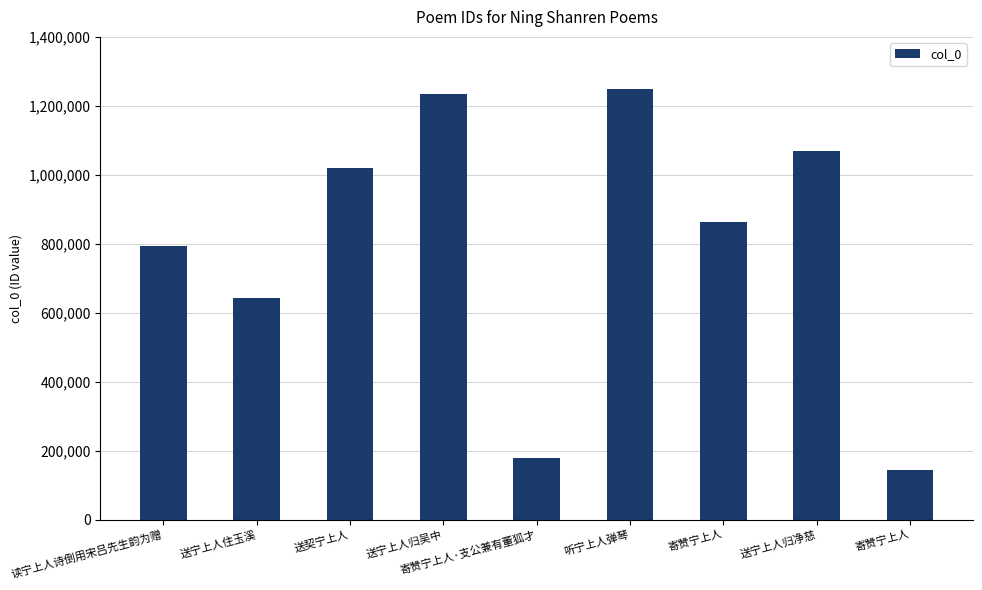

What is the sum of the values at 听宁上人弹琴 and 寄赞宁上人?

2112392